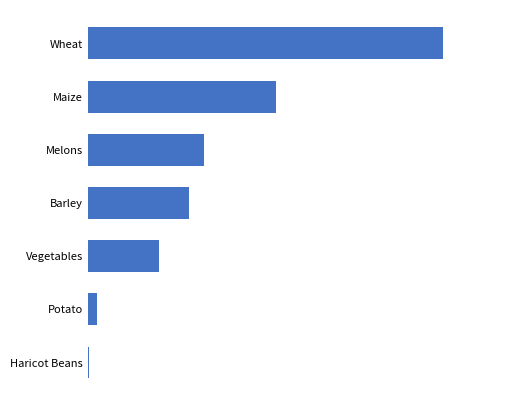

Are the bars horizontal?

Yes